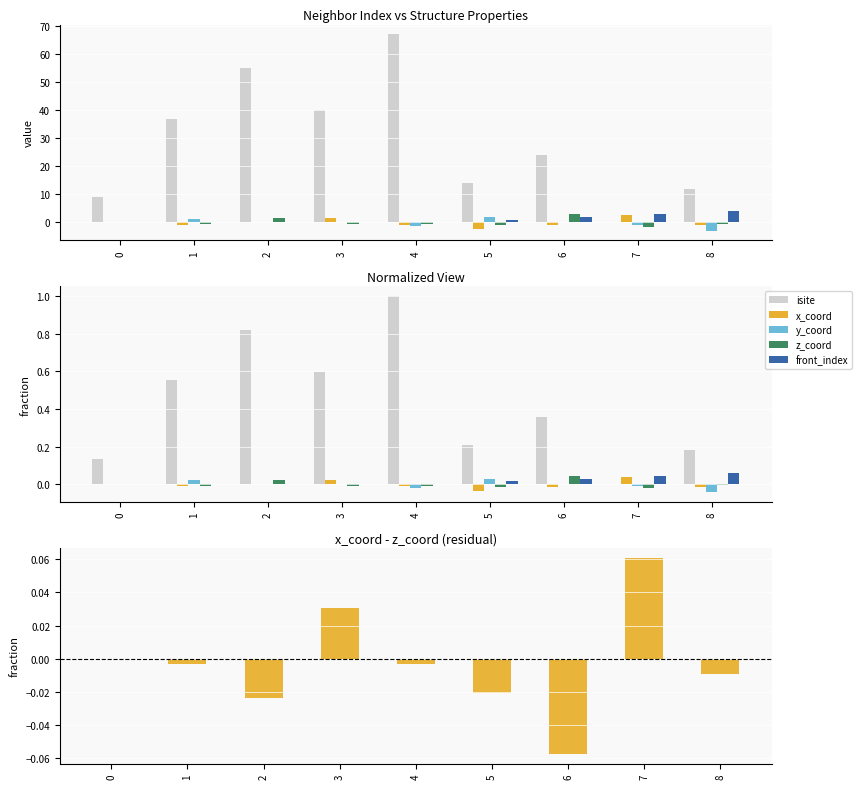

Which label corresponds to the largest value in the chart?

4